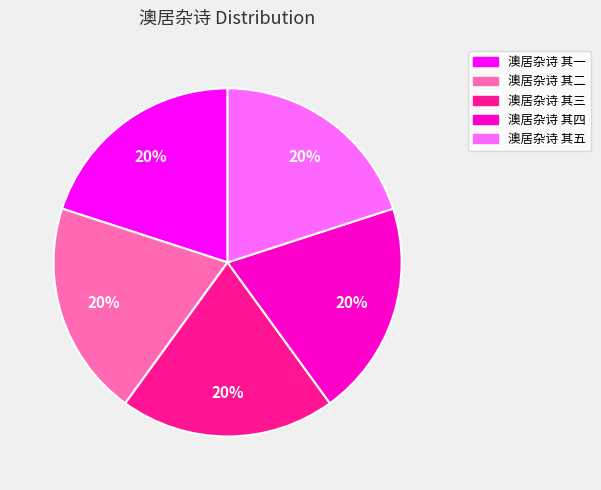

To the nearest percent, what percentage of the pie is 澳居杂诗 其二?

20%